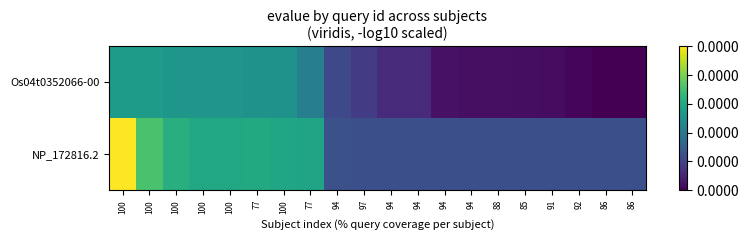

At how many categories does at least one series exceed 42?

3